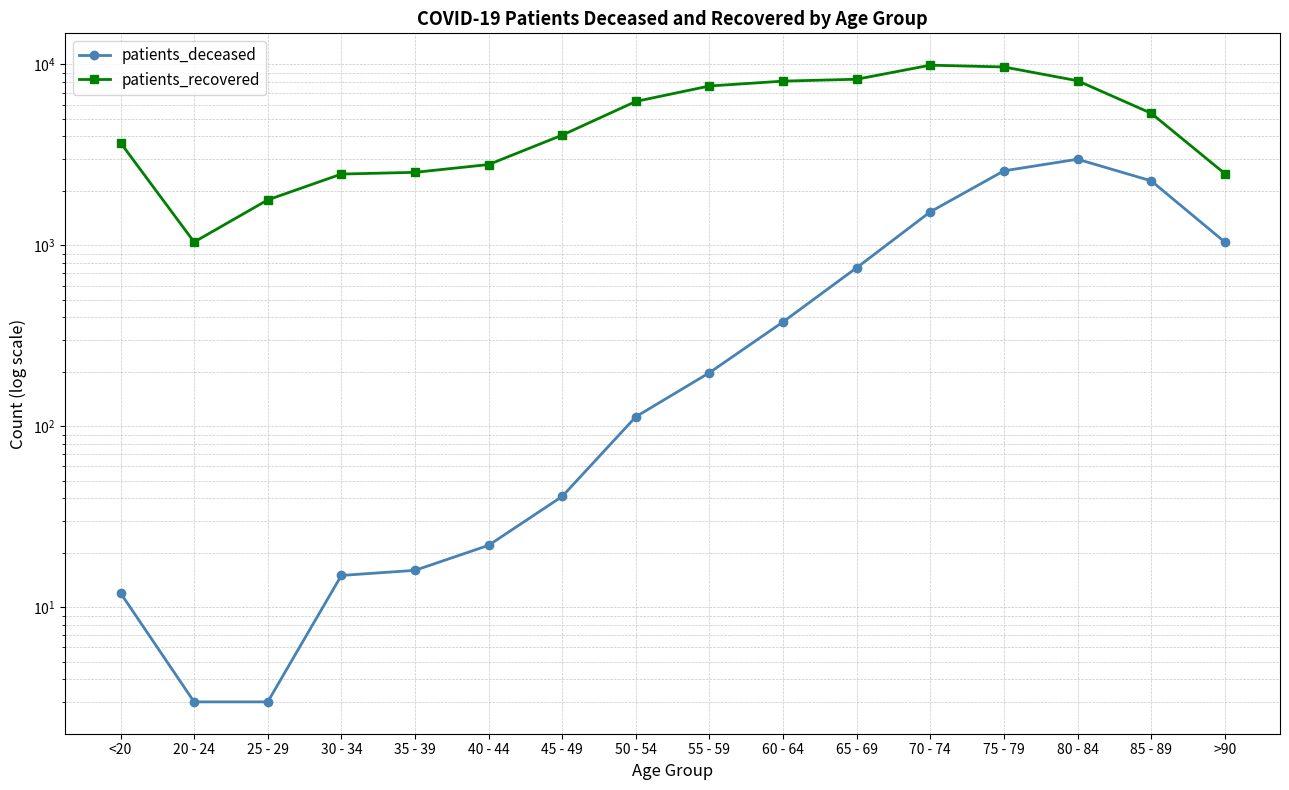

True or false: patients_recovered and patients_deceased intersect in this chart.

False